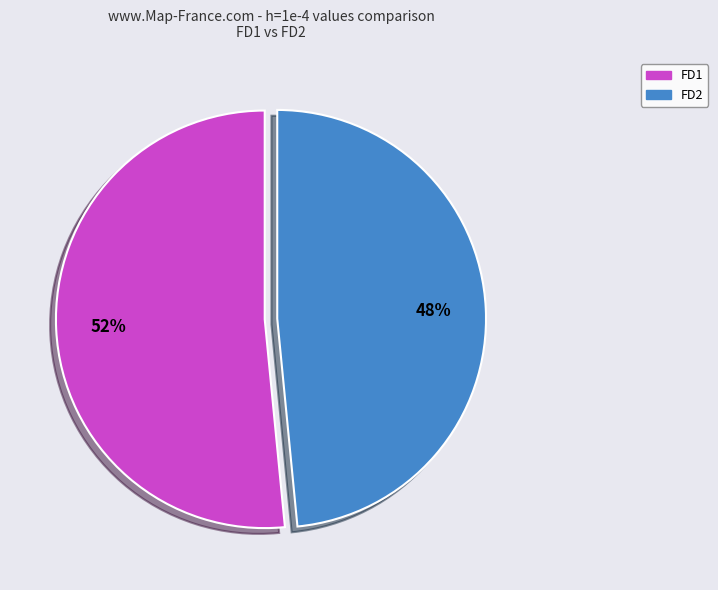

What is the ratio of the value at FD1 to the value at FD2?

1.1